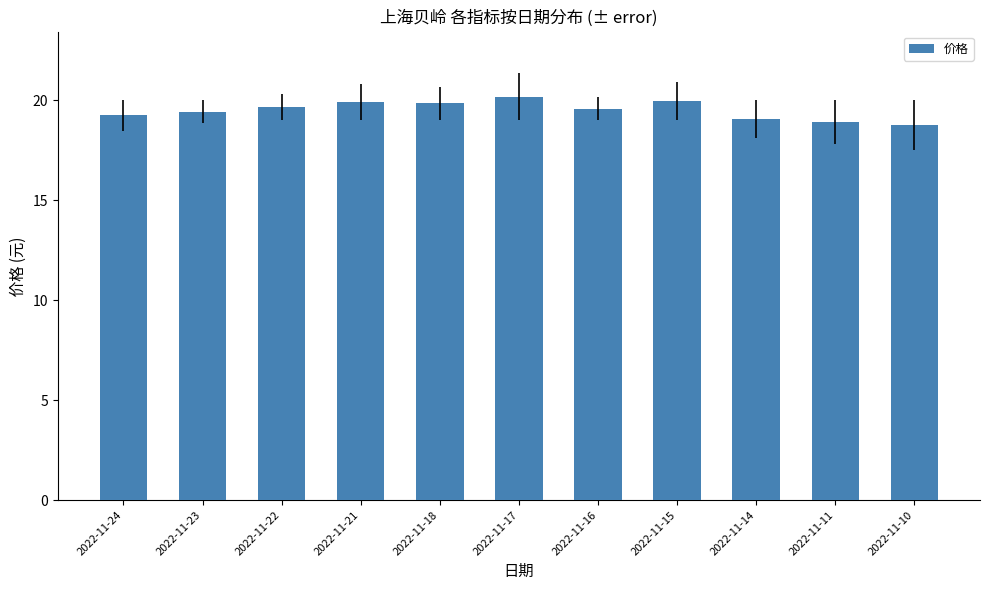

What is the value of the 3rd bar from the left?

19.7